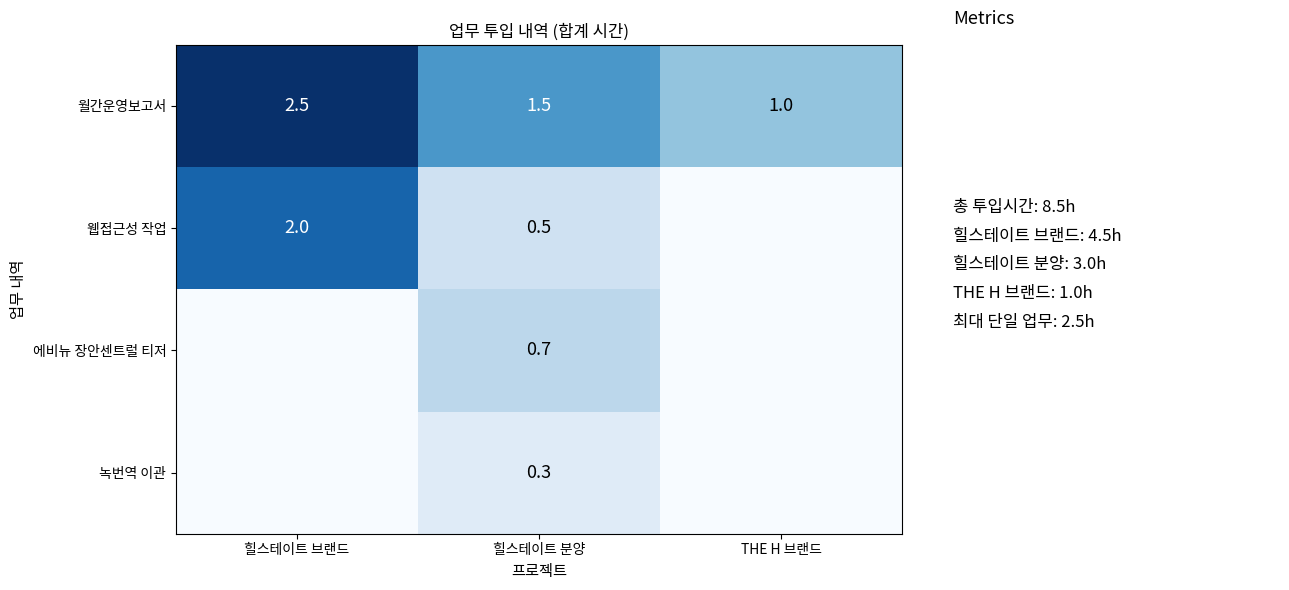

What is the total value across all series at THE H 브랜드?

1.0